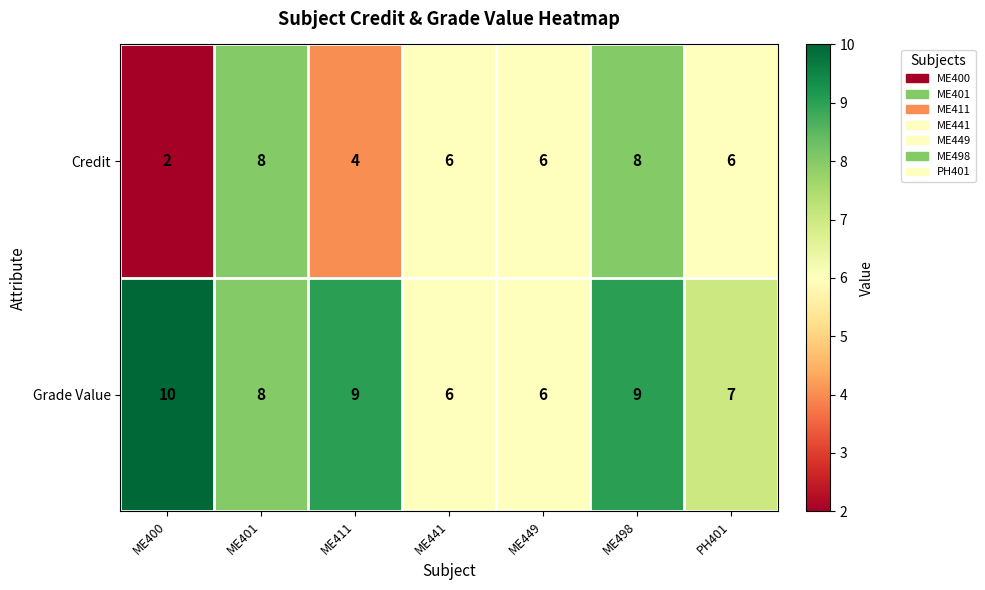

At which label is Credit closest to 5?

ME411